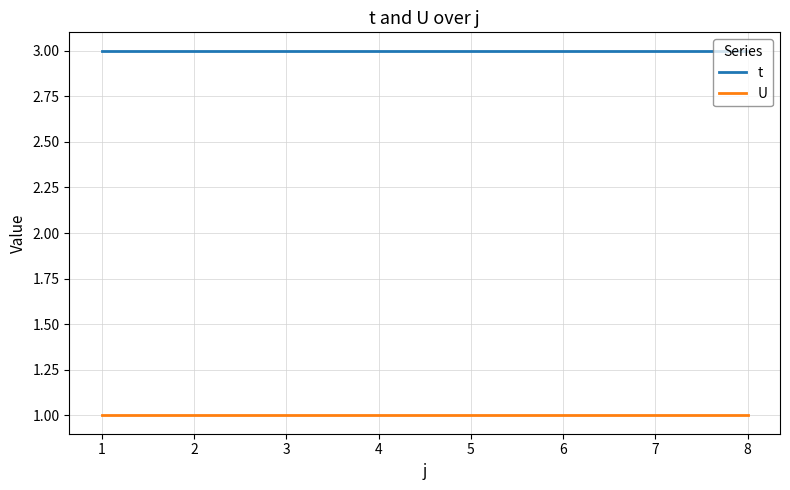

True or false: t and U cross at least once.

False